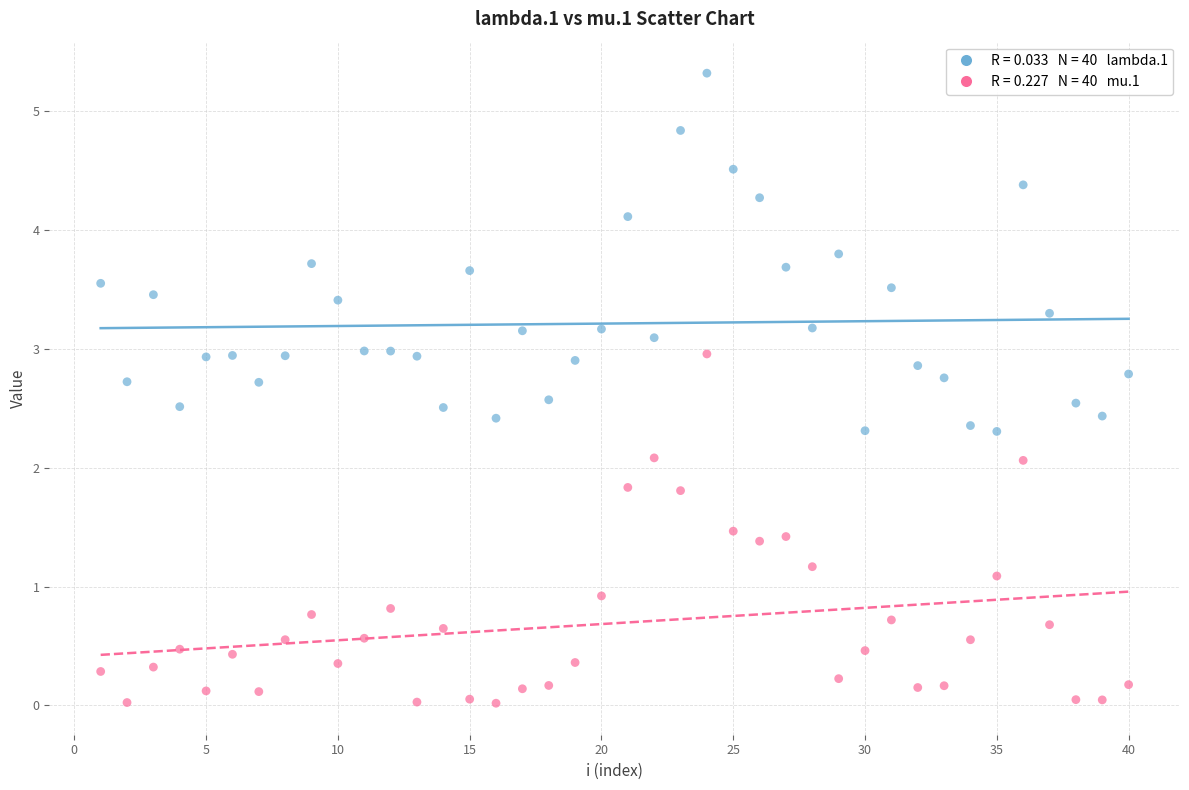

Across all data points, what is the range of Y values (max minus min)?

5.3